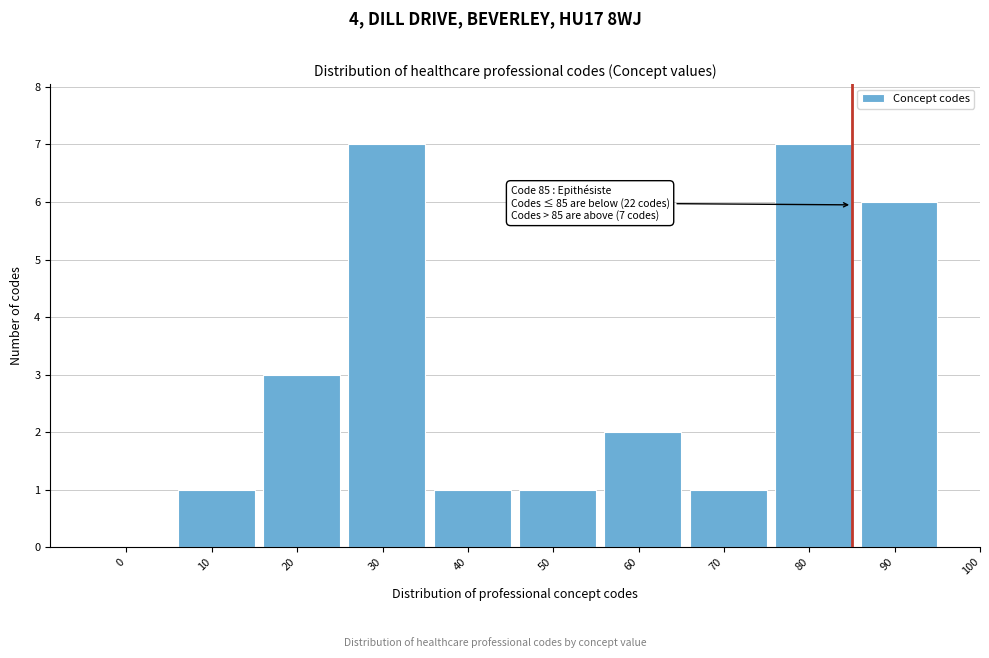

Reading left to right, what are all the values shown in this chart?

0=0	10=1	20=3	30=7	40=1	50=1	60=2	70=1	80=7	90=6